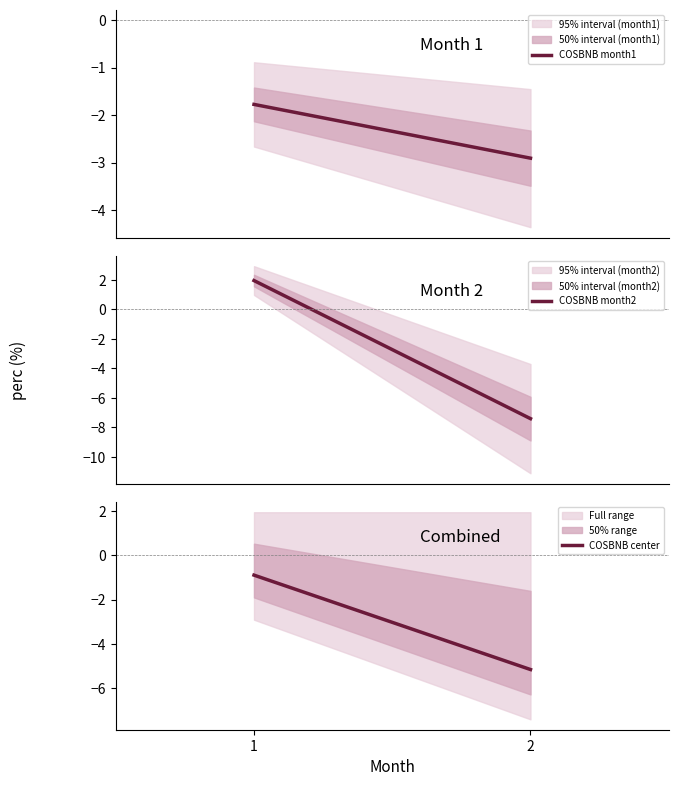

Reading left to right, transcribe all the data shown in this chart.

COSBNB month1: 1=-1.8	2=-2.9
COSBNB month2: 1=2.0	2=-7.4
COSBNB center: 1=-0.9	2=-5.2